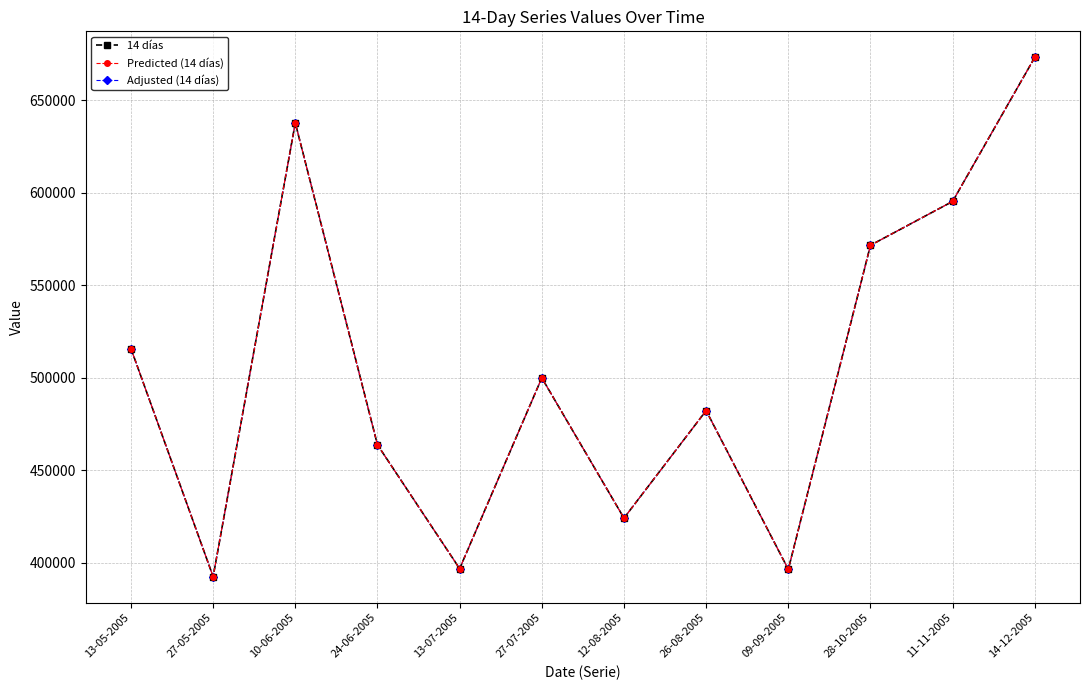

Reading left to right, transcribe all the data shown in this chart.

14 días: 515699	392397	637724	463667	396715	499860	424045	482153	396339	571540	595277	673174
Predicted (14 días): 515699	392397	637724	463667	396715	499860	424045	482153	396339	571540	595277	673174
Adjusted (14 días): 515699	392397	637724	463667	396715	499860	424045	482153	396339	571540	595277	673174